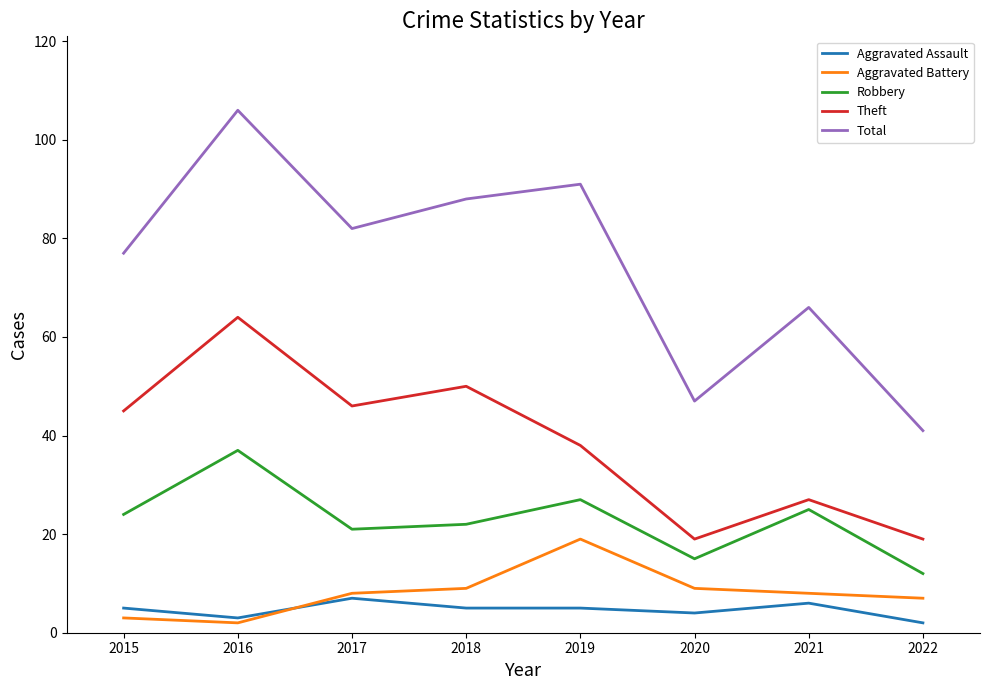

True or false: Aggravated Assault and Theft cross at least once.

False